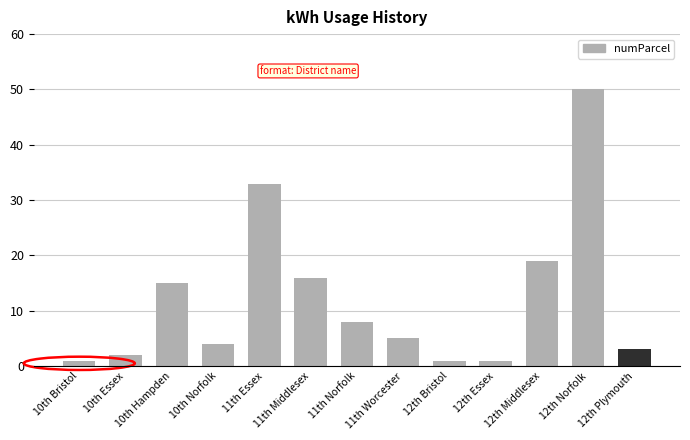

What is the greatest value displayed?

50